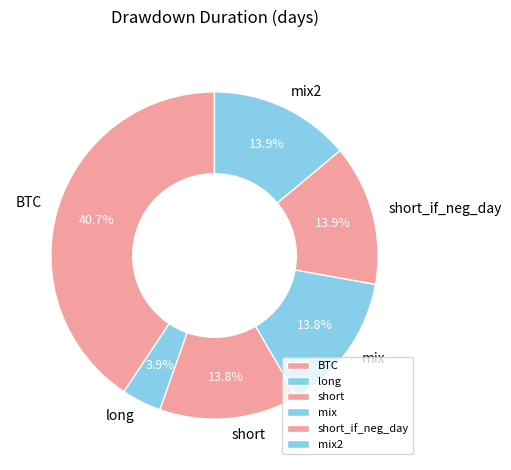

How many segments does this pie chart have?

6